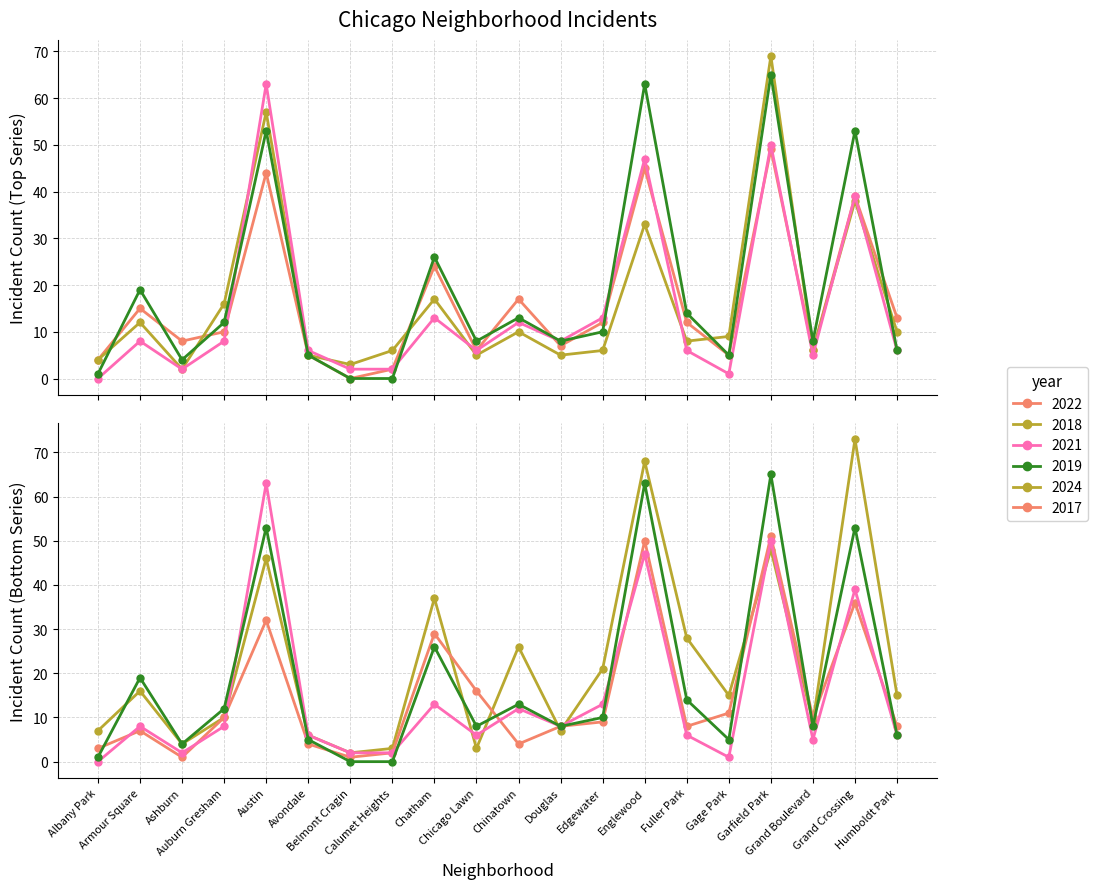

How many values in the 2017 series are below 9?

10